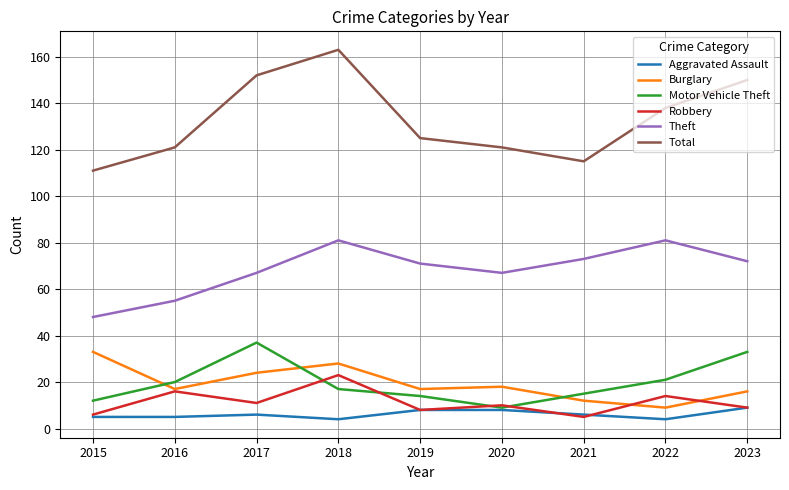

At which category does Burglary reach its first local peak?

2018